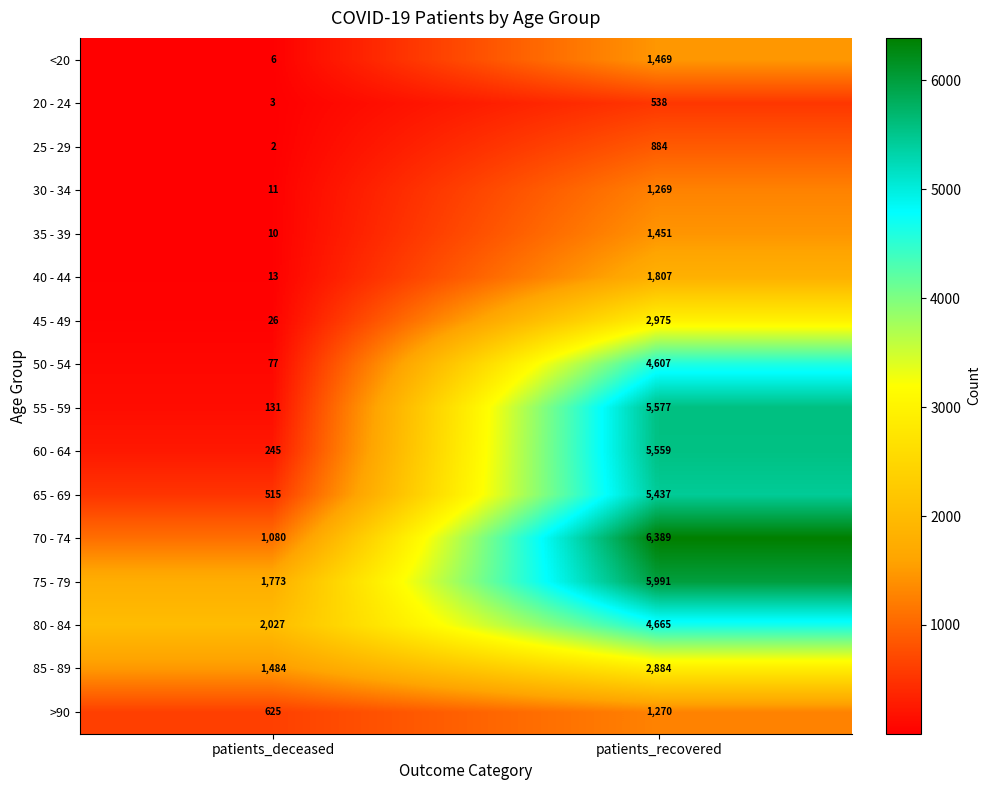

List the series in order of their peak value, lowest first.

20 - 24, 25 - 29, 30 - 34, >90, 35 - 39, <20, 40 - 44, 85 - 89, 45 - 49, 50 - 54, 80 - 84, 65 - 69, 60 - 64, 55 - 59, 75 - 79, 70 - 74